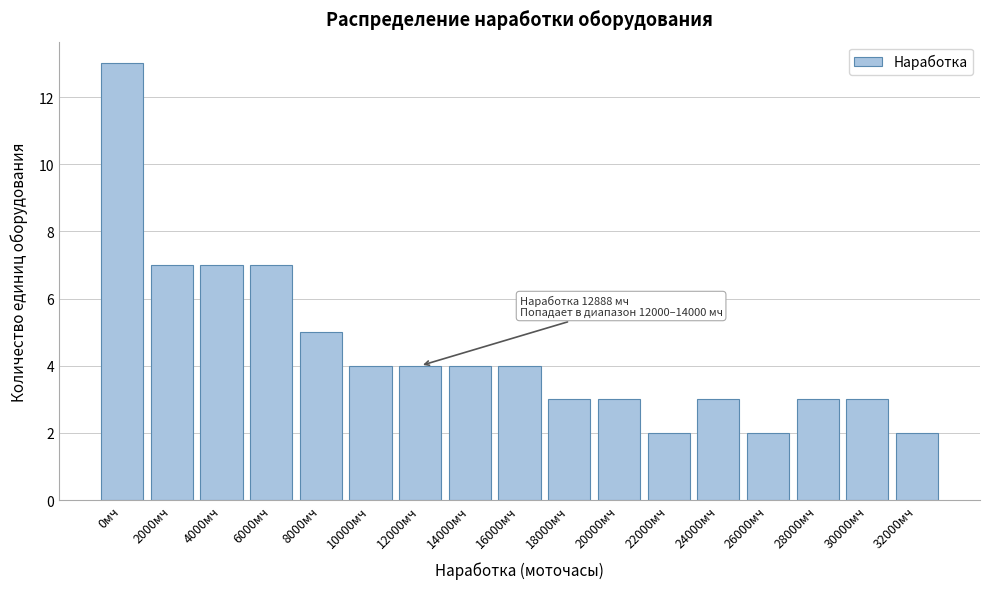

Reading left to right, list all the values displayed in this chart.

13	7	7	7	5	4	4	4	4	3	3	2	3	2	3	3	2